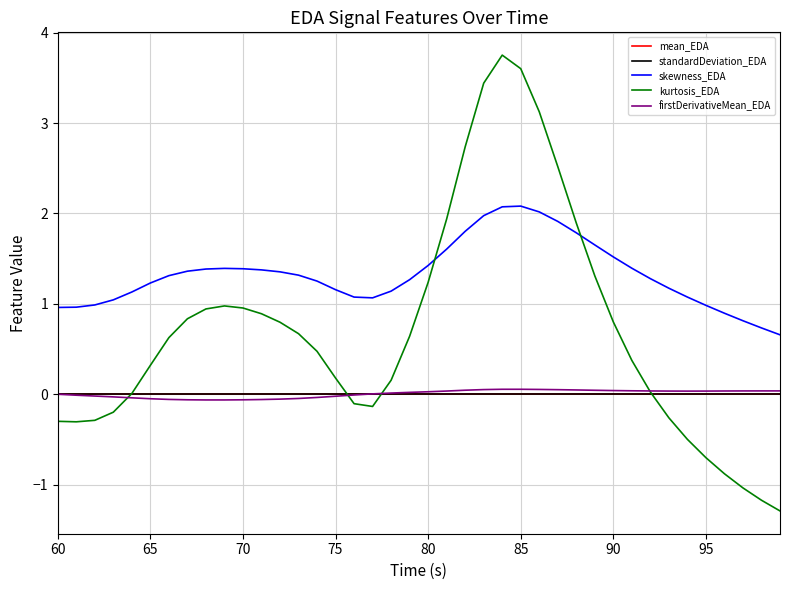

Which series has the widest spread of values?

kurtosis_EDA